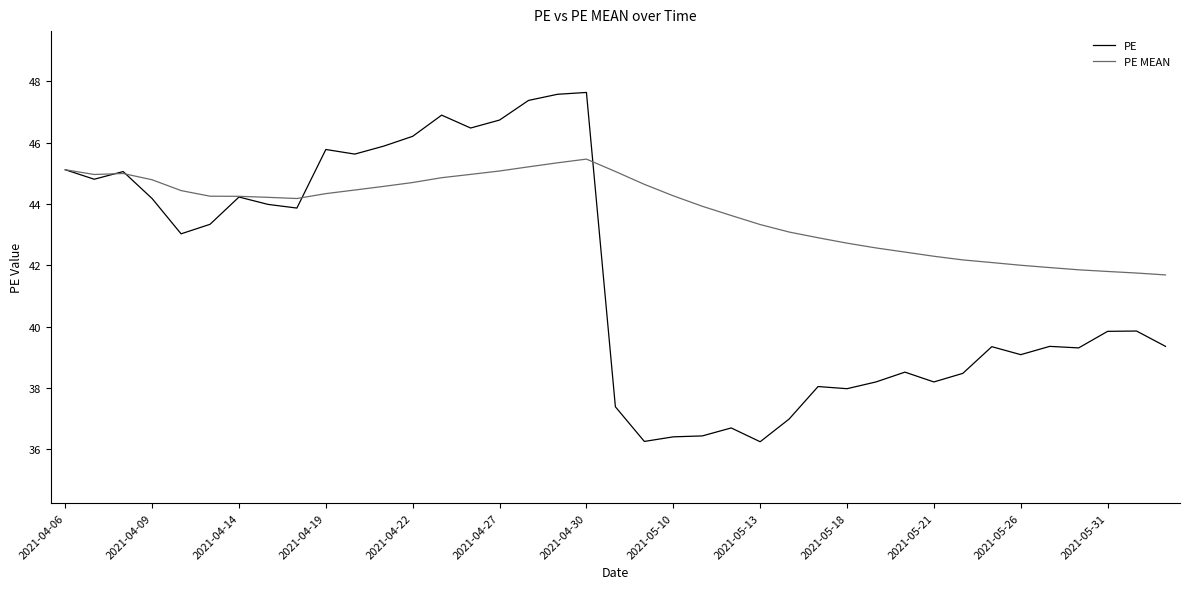

Rank the series by their maximum value, from highest to lowest.

PE, PE MEAN